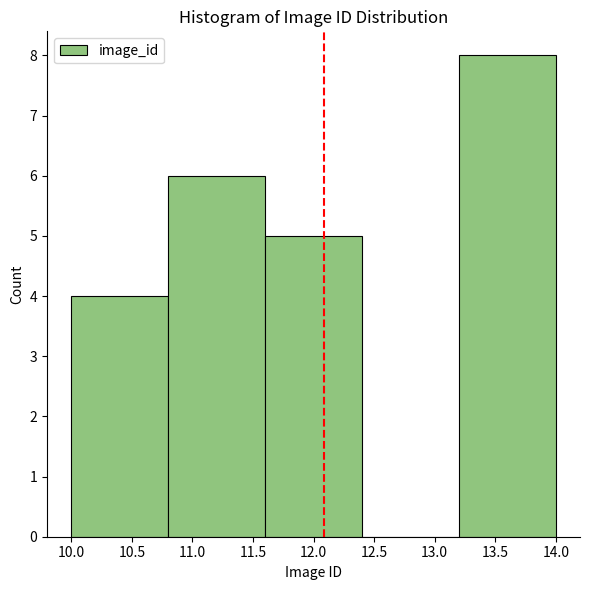

Reading left to right, transcribe this chart: for each bar, give the range it covers on the x-axis and its height. The values are not printed on the chart, so give them approximately, as read against the axis.

10.0 to 10.8: 4
10.8 to 11.6: 6
11.6 to 12.4: 5
12.4 to 13.2: 0
13.2 to 14.0: 8